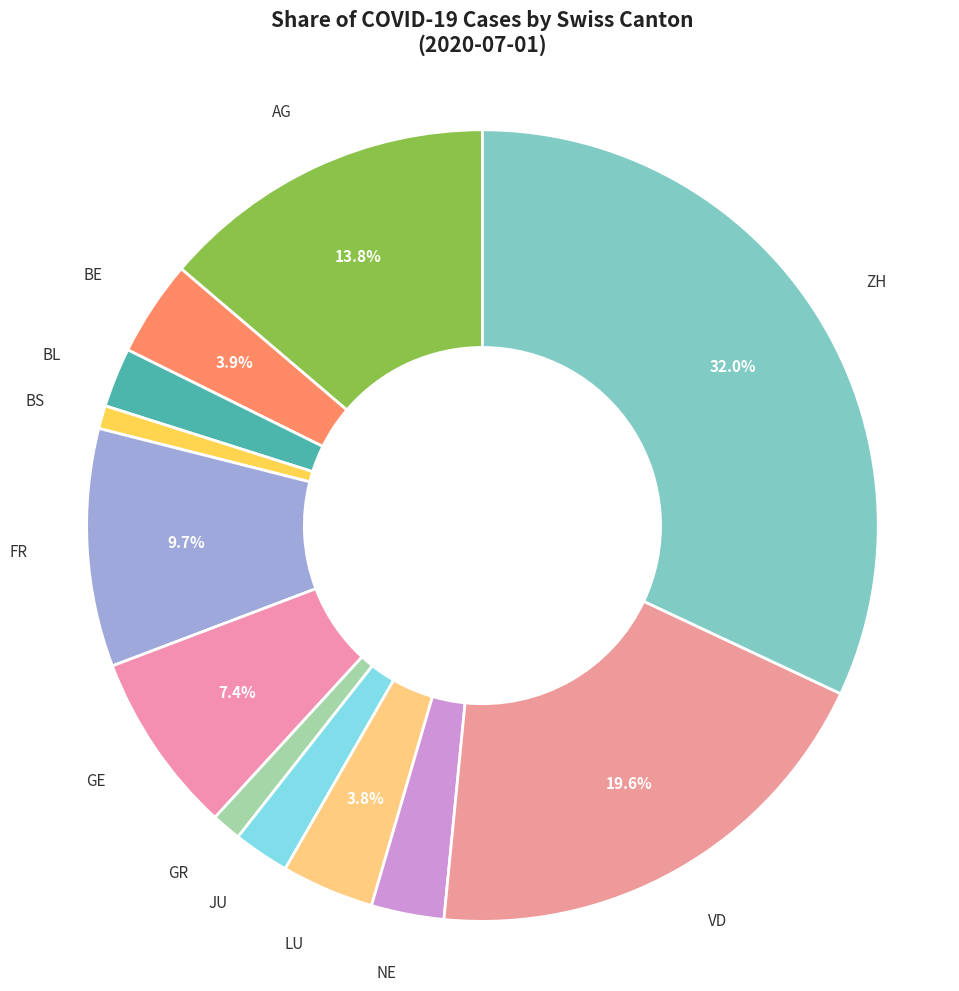

Count the number of slices in the pie.

12